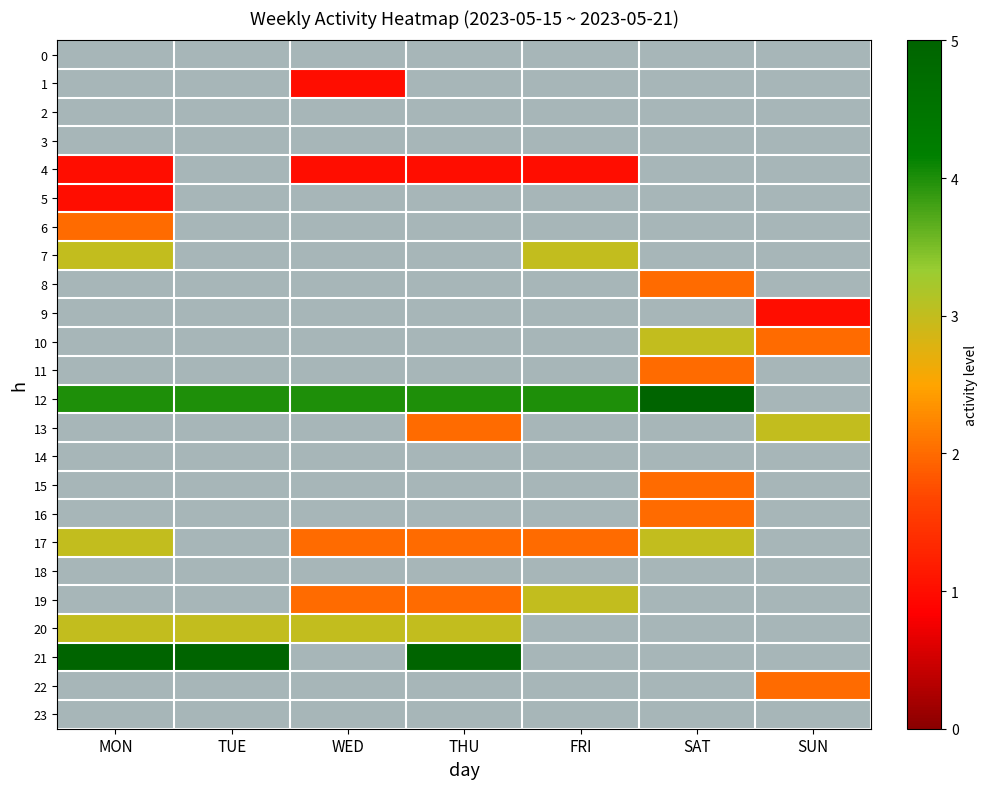

True or false: 9 has a value of -1 at MON.

False